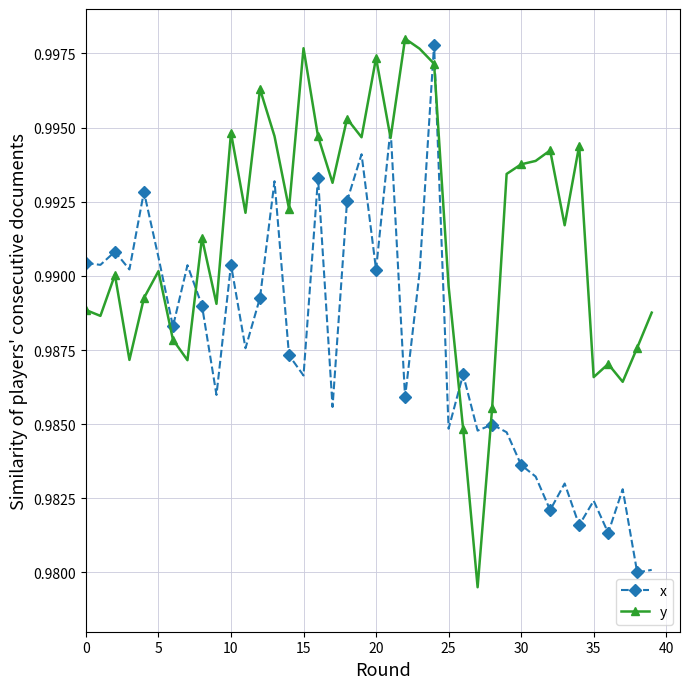

Does the chart display data point markers on the line(s)?

Yes